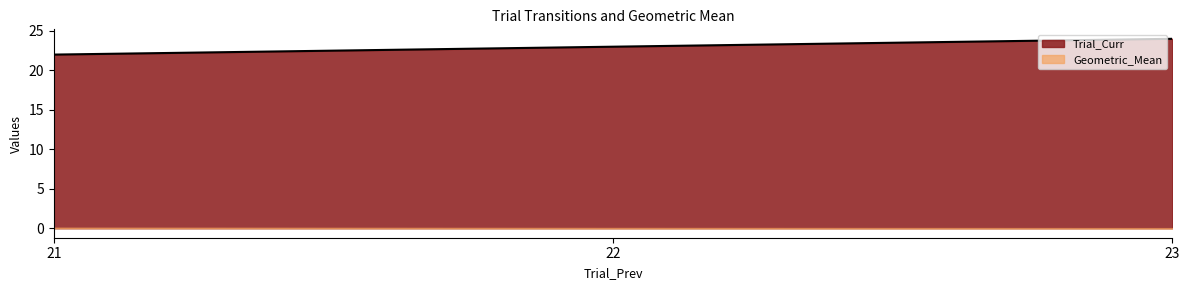

Which label corresponds to the smallest value in the chart?

21